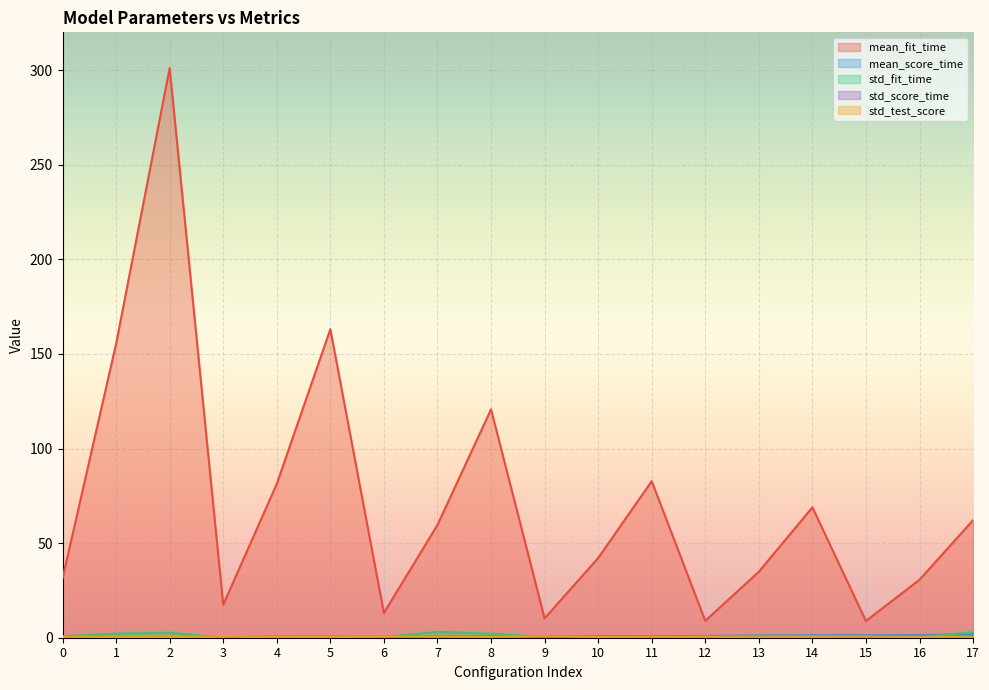

True or false: std_test_score has more than 1 interior local peaks.

True